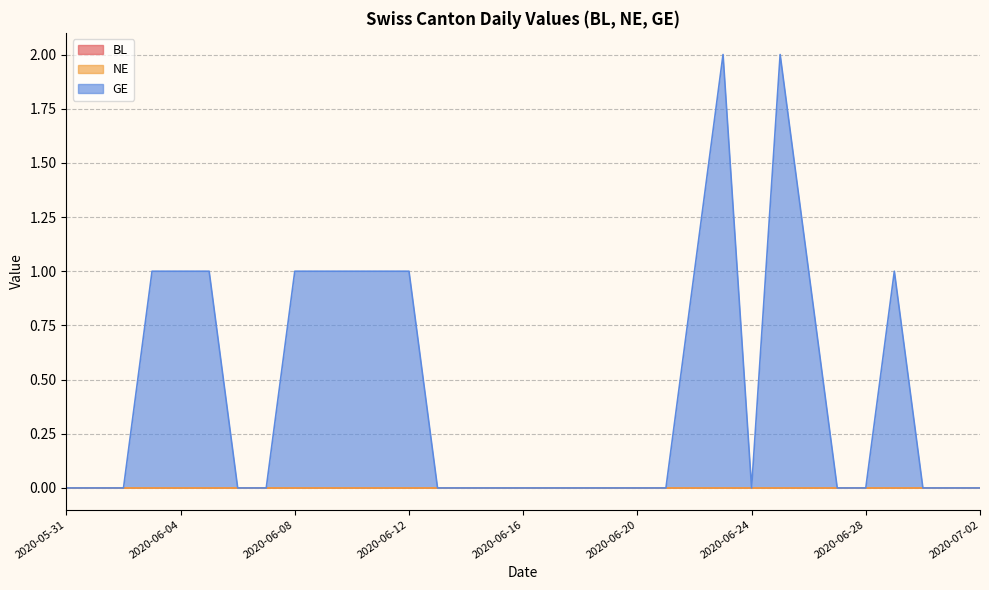

Count the number of categories in the chart.

33